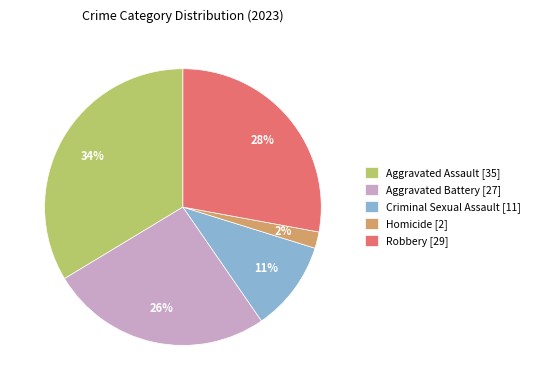

The Robbery slice represents 28% of the pie. True or false?

True